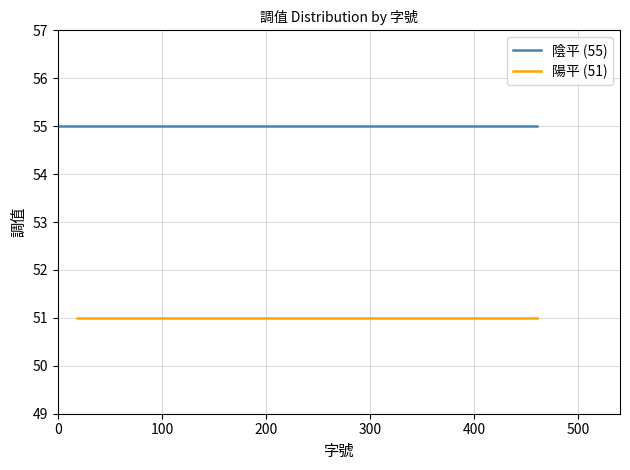

List the series in order of their overall mean, lowest first.

陽平 (51), 陰平 (55)